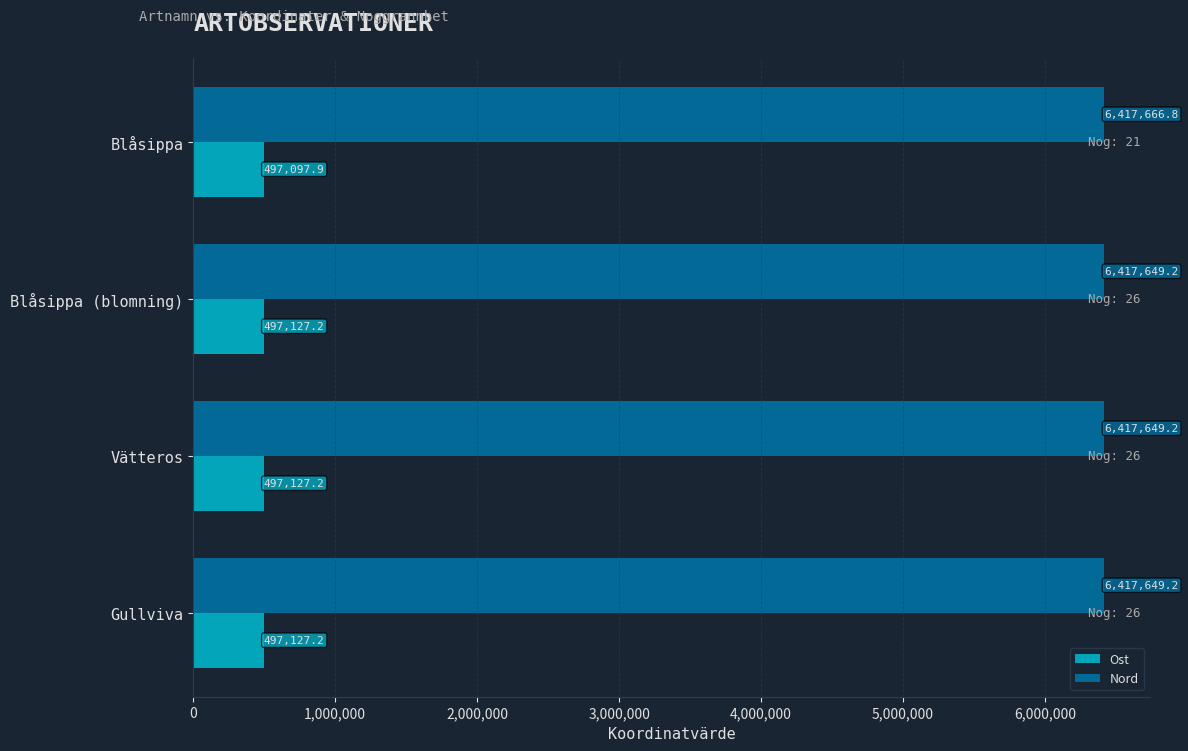

Is it true that Nord equals 6417666.8 at Blåsippa?

True